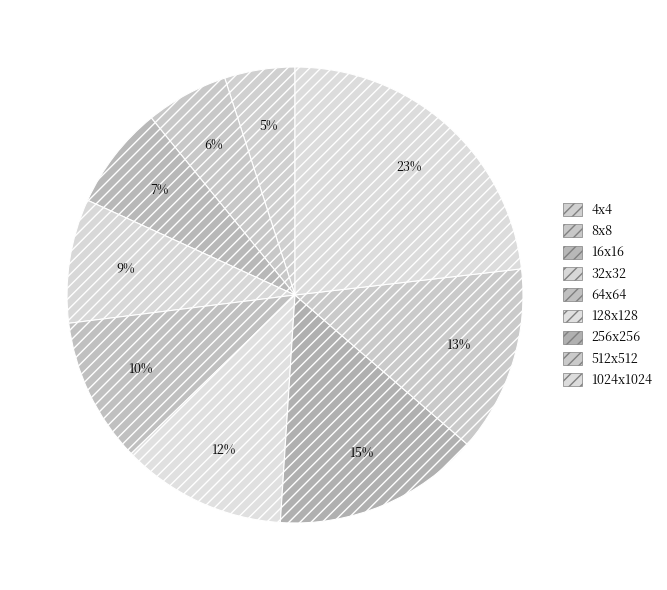

How many slices are in this pie chart?

9